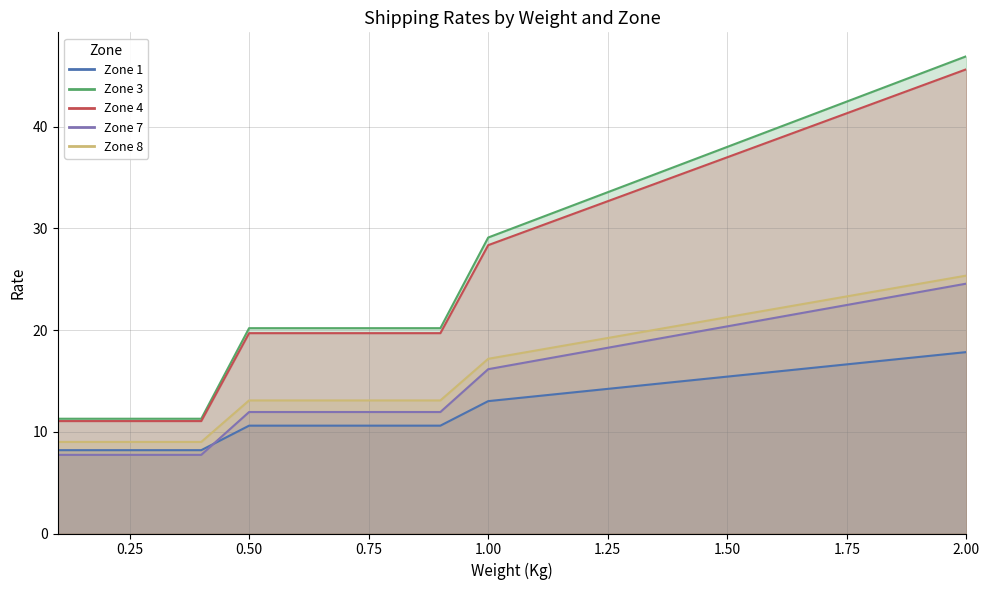

Reading left to right, what are all the values shown in this chart?

Zone 1: 8.2	8.2	8.2	8.2	10.6	10.6	10.6	10.6	10.6	13.0	15.4	17.8
Zone 3: 11.3	11.3	11.3	11.3	20.2	20.2	20.2	20.2	20.2	29.1	38.0	46.9
Zone 4: 11.1	11.1	11.1	11.1	19.7	19.7	19.7	19.7	19.7	28.3	37.0	45.6
Zone 7: 7.7	7.7	7.7	7.7	11.9	11.9	11.9	11.9	11.9	16.1	20.4	24.6
Zone 8: 9.0	9.0	9.0	9.0	13.1	13.1	13.1	13.1	13.1	17.2	21.3	25.4